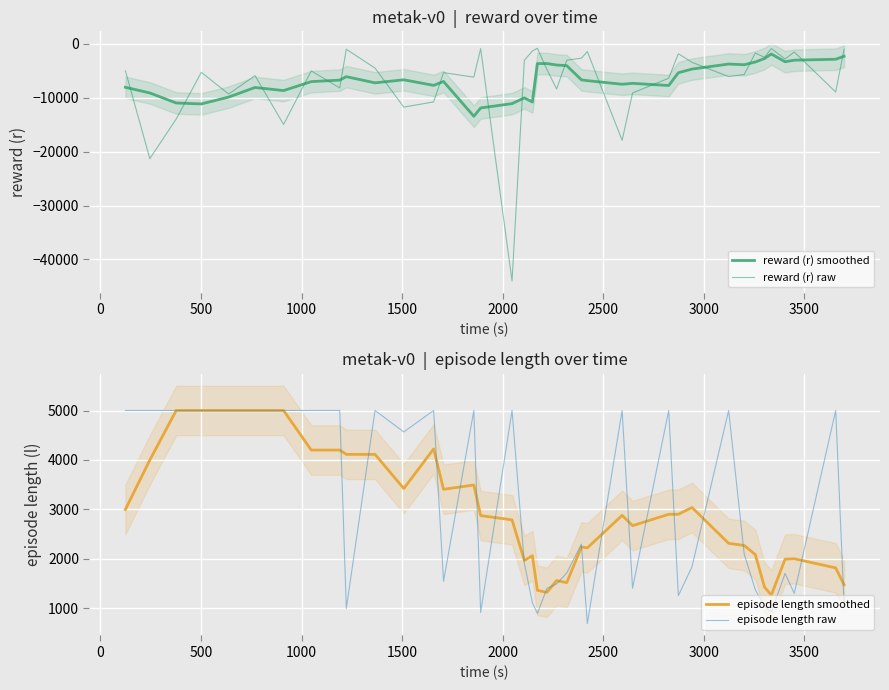

What is the average value of the episode length smoothed series?

2928.2